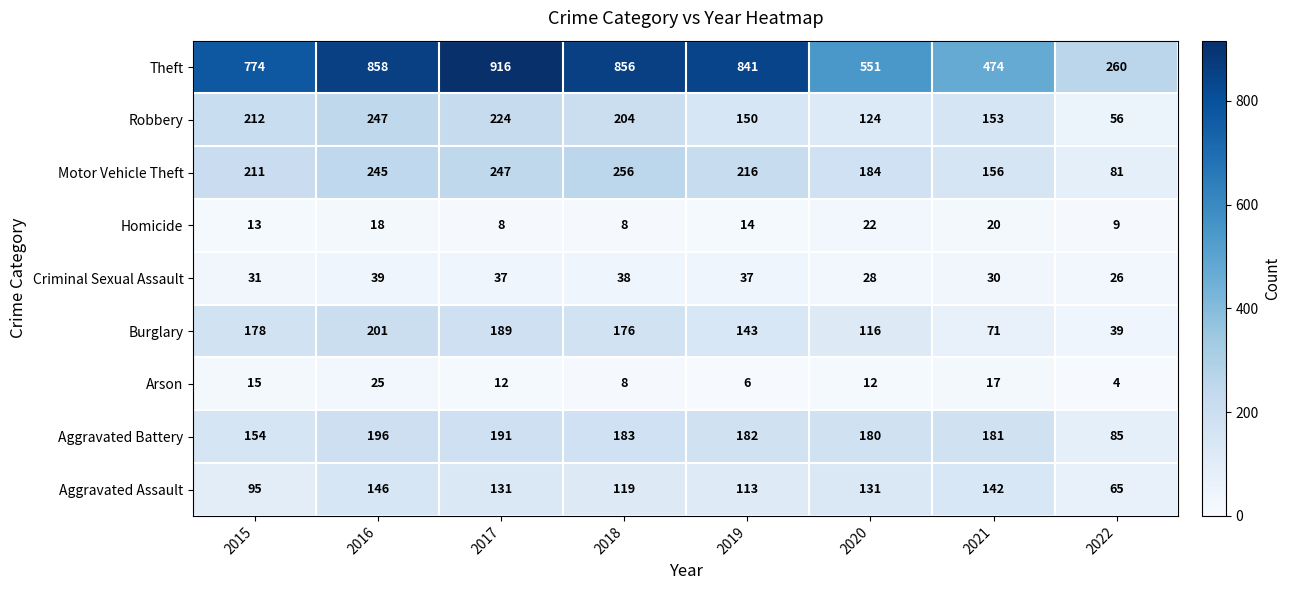

Which label corresponds to the largest value in the chart?

2017